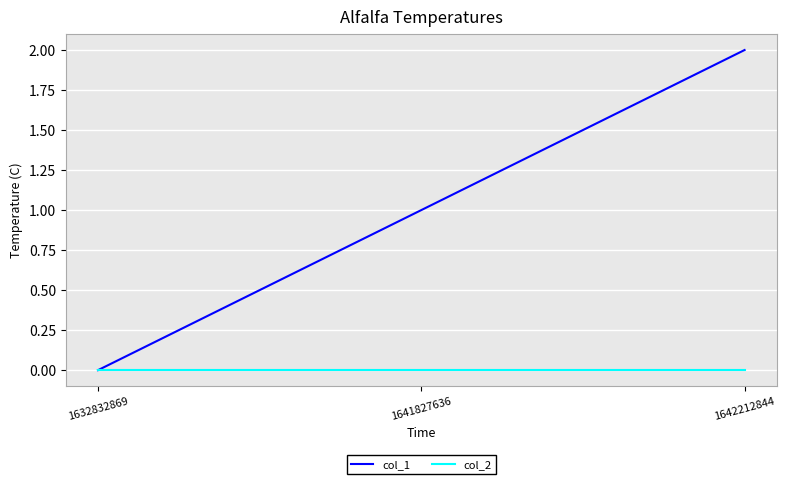

How many distinct data groups are displayed?

2